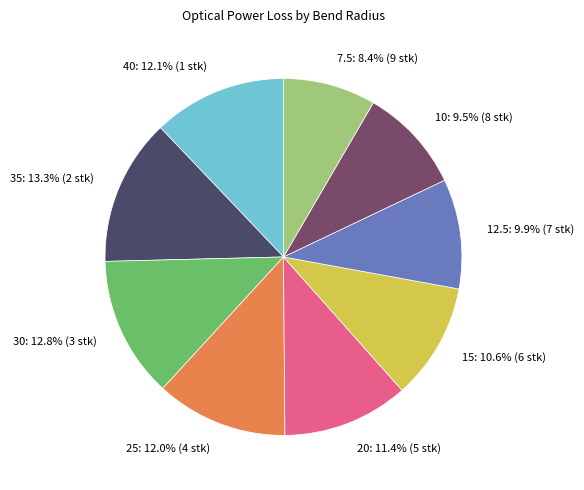

What percentage is NOT represented by 10?

90.5%